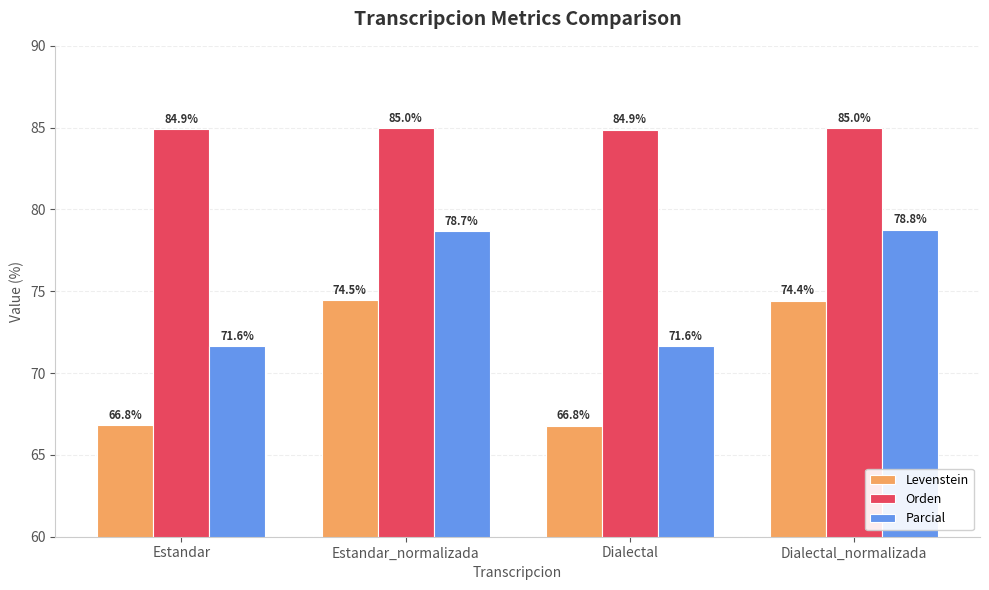

What is the total value across all series at Dialectal?

223.3